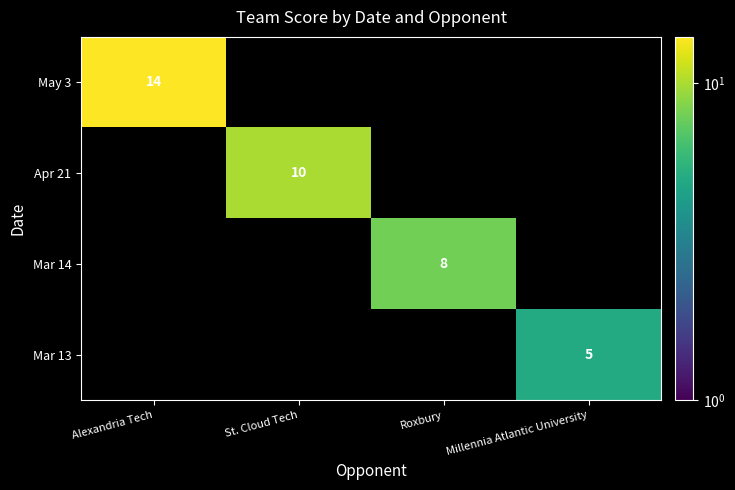

True or false: May 3 has a value of 14 at Alexandria Tech.

True